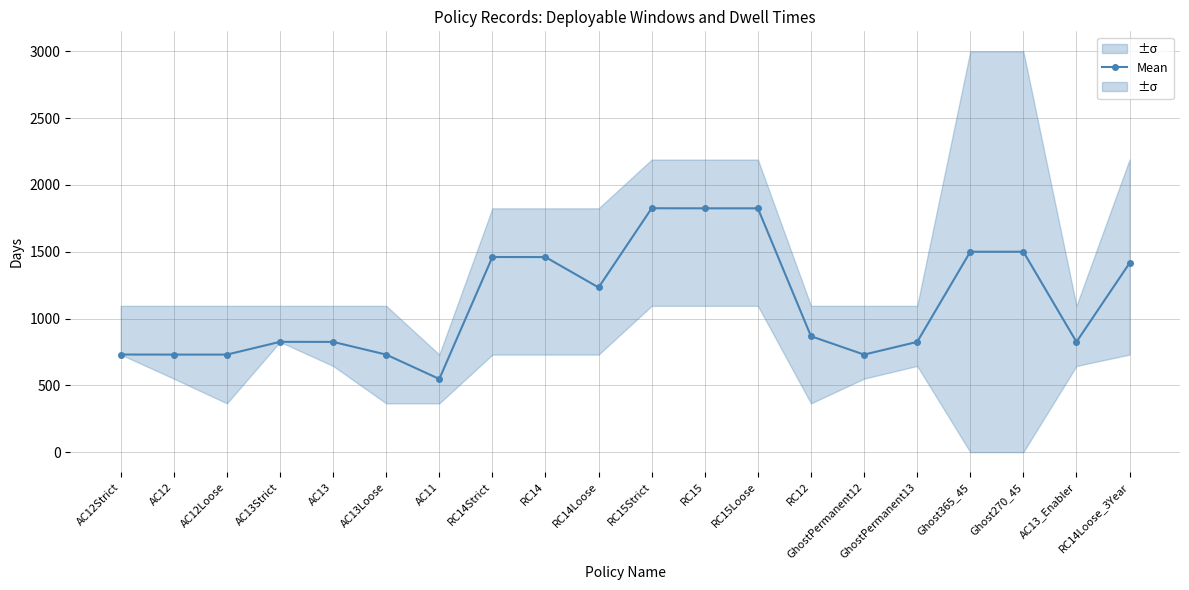

How many points are higher than both their immediate neighbors (excluding endpoints)?

3